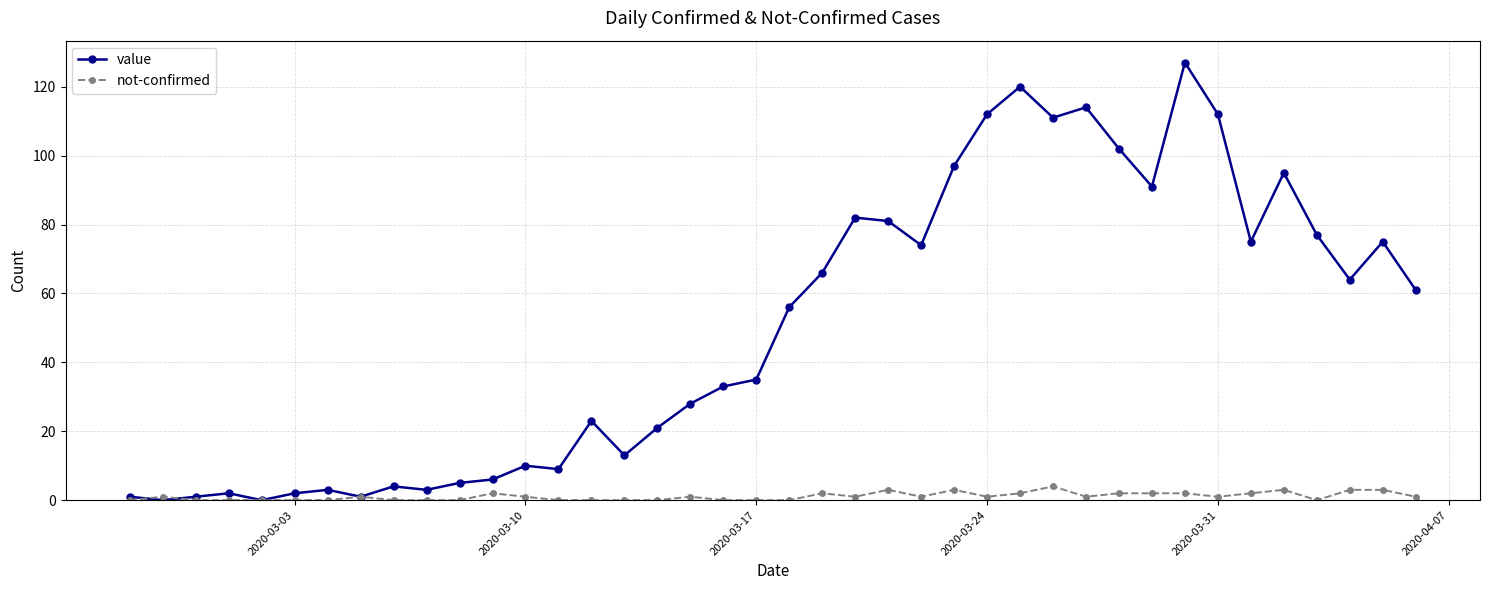

Rank the series by their average value, from highest to lowest.

value, not-confirmed